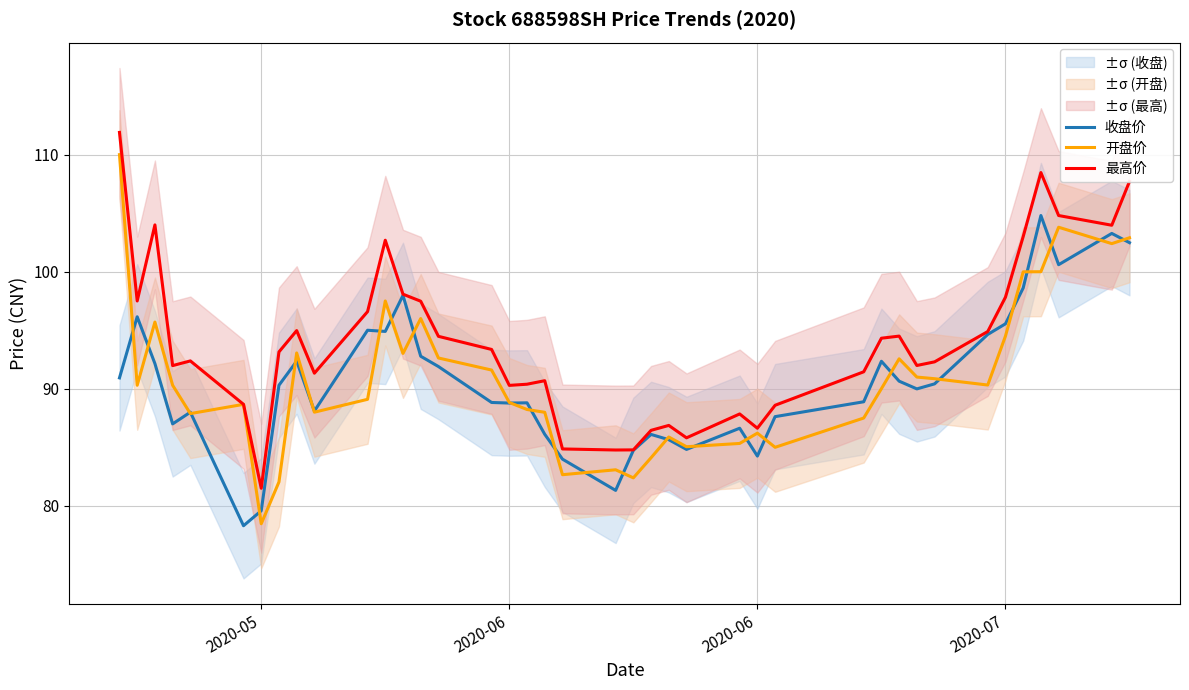

How many distinct data groups are displayed?

3